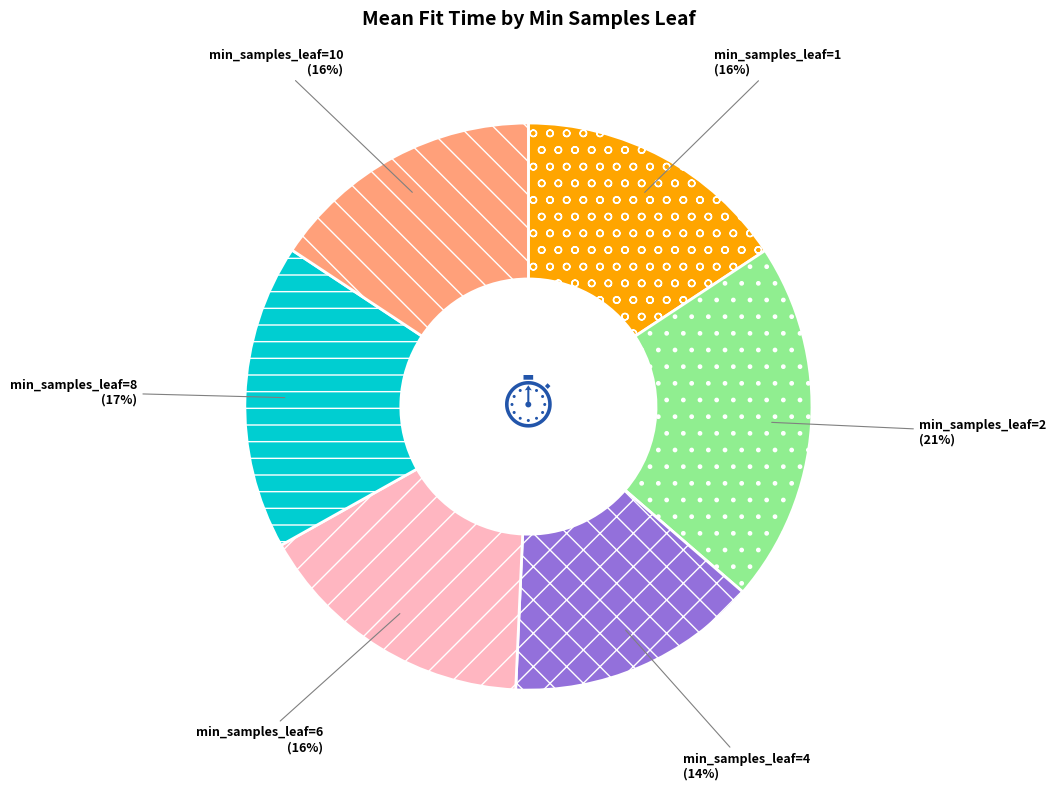

How many slices are in this pie chart?

6